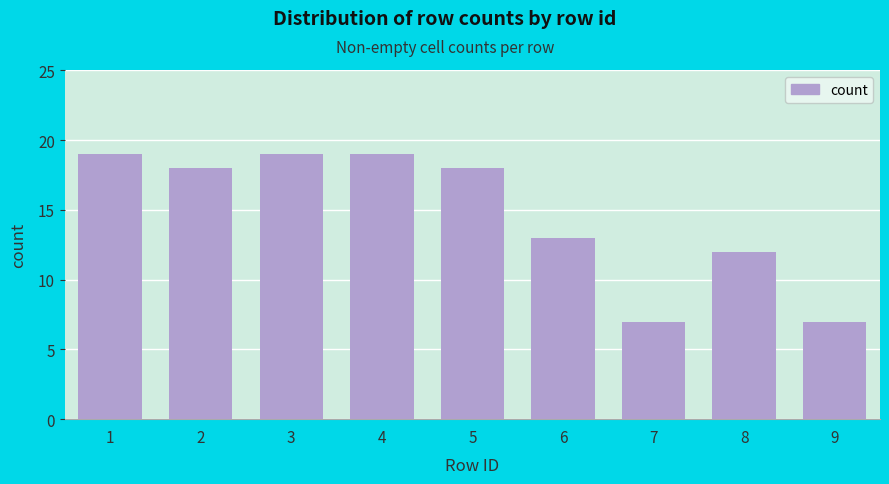

Reading left to right, list all the values displayed in this chart.

1=19	2=18	3=19	4=19	5=18	6=13	7=7	8=12	9=7